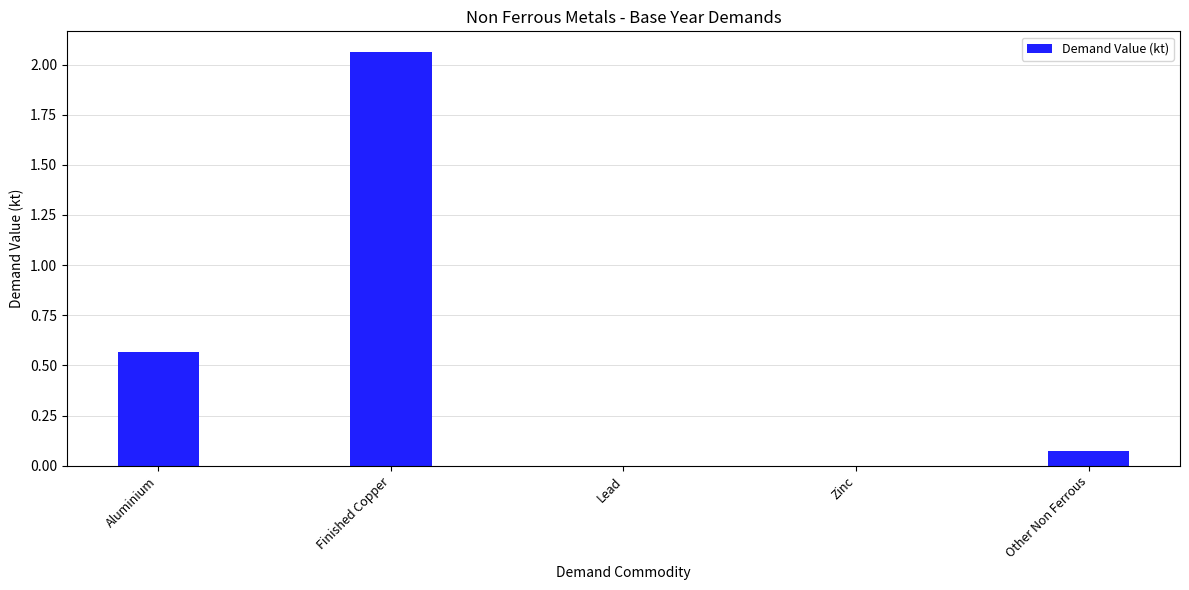

What is the sum of all values?

2.7